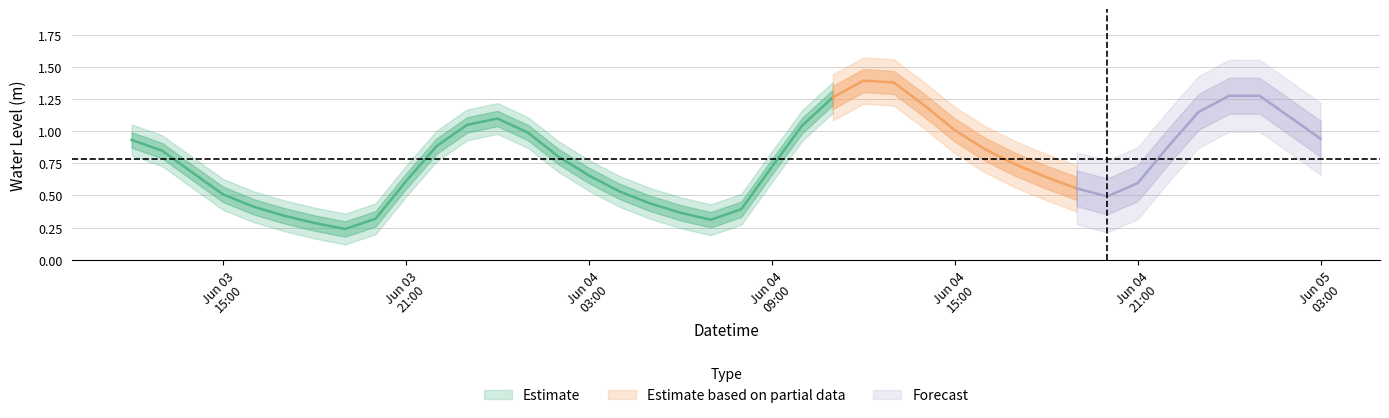

What is the smallest value displayed?

0.2